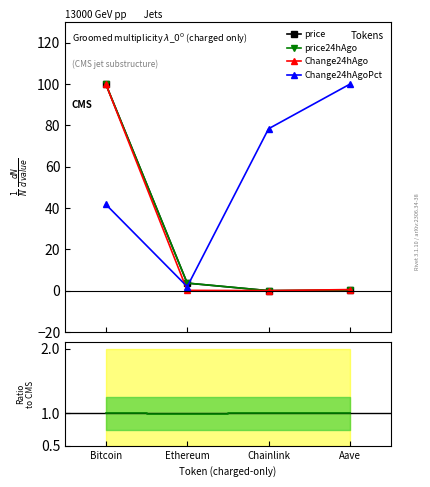

Where is the first local minimum for Change24hAgo?

Chainlink